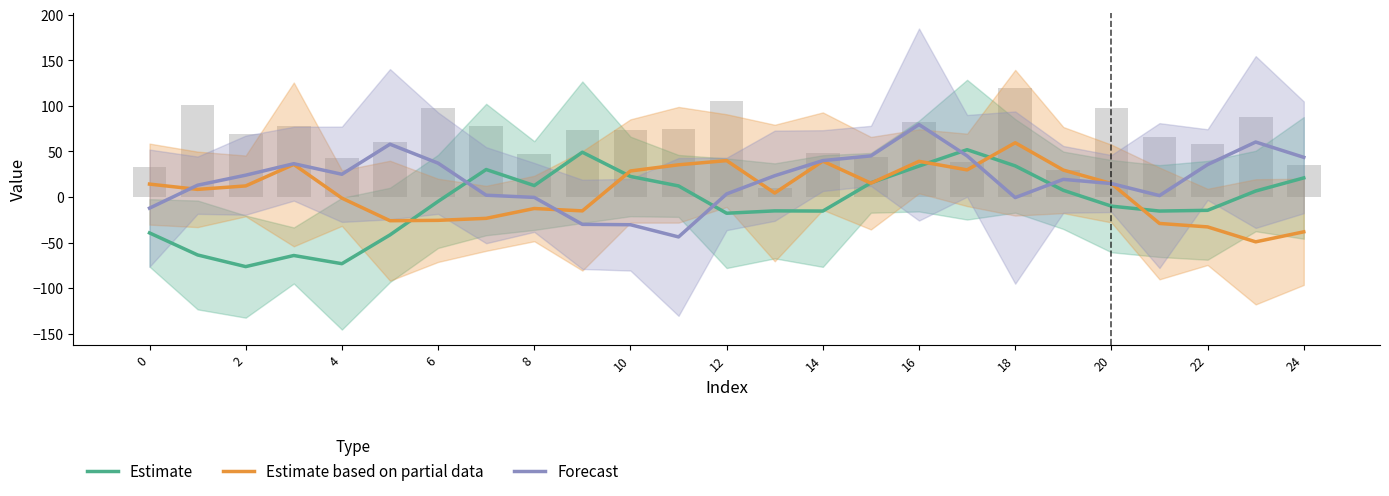

At which label is Forecast closest to 17?

20